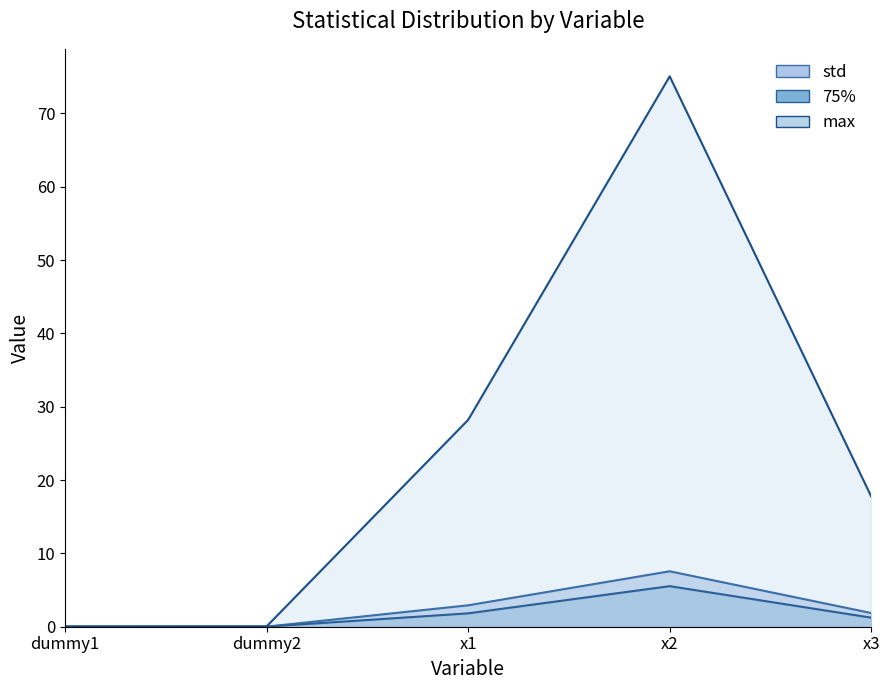

List the series in order of their peak value, highest first.

max, std, 75%